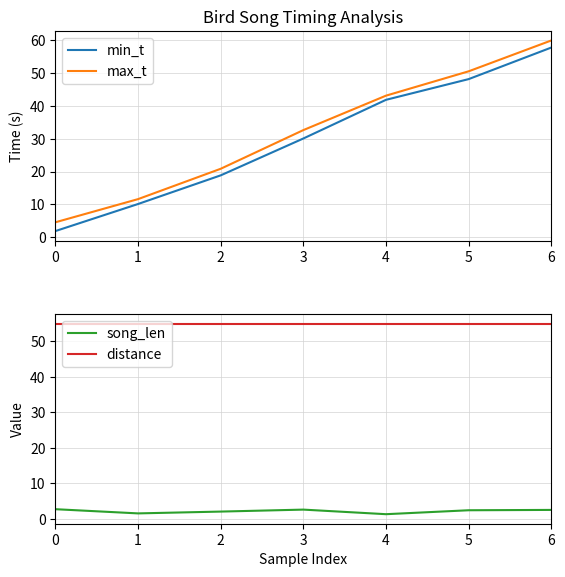

Which series has the largest total across all categories?

distance